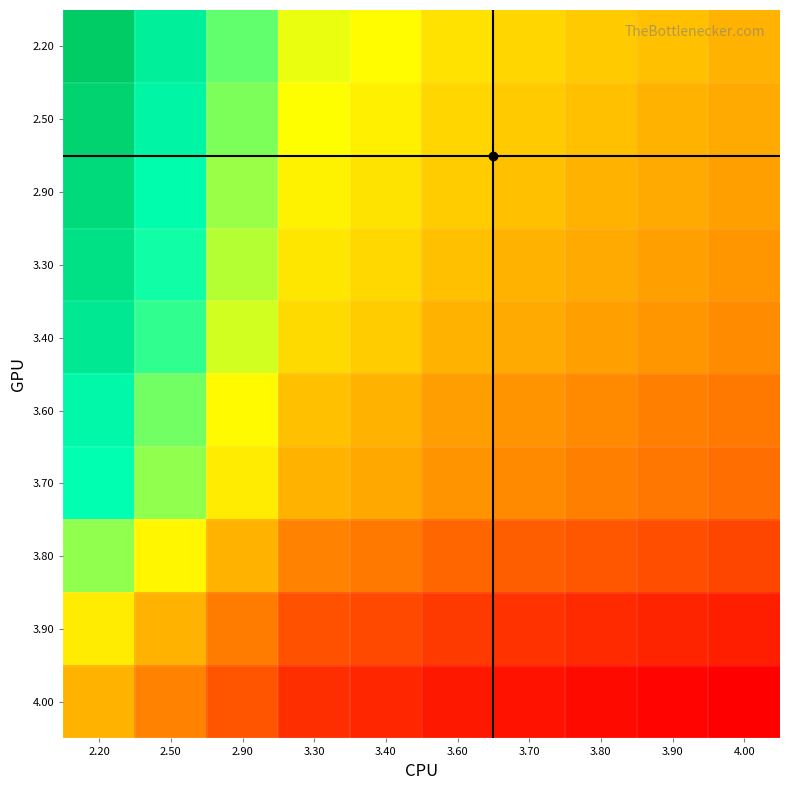

Which has a higher value, 3.40 or 3.90?

3.40